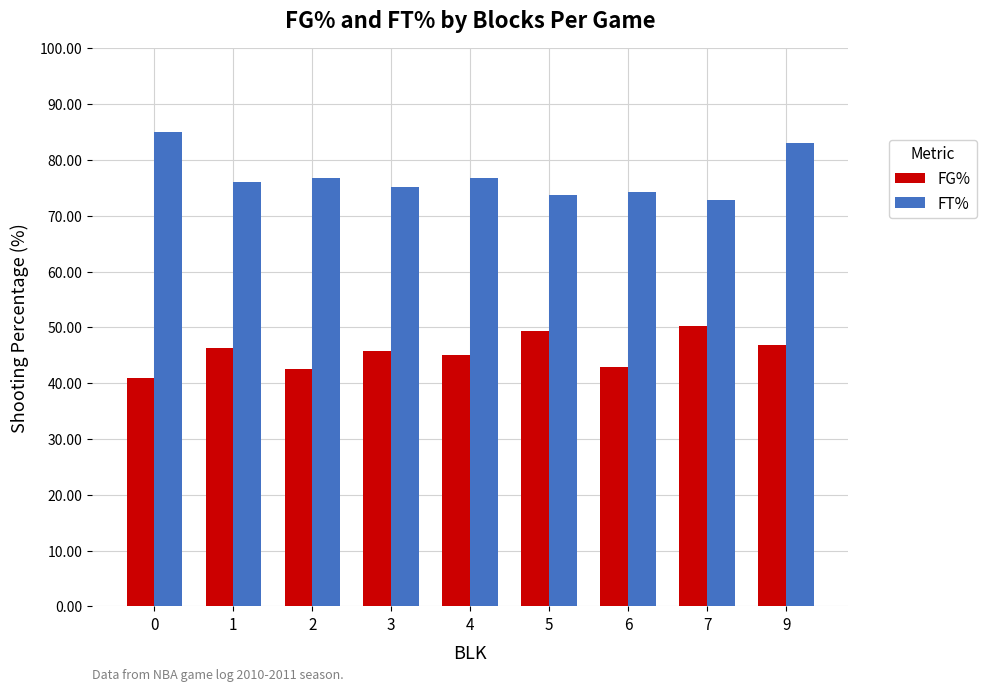

True or false: FT% has a value of 119.7 at 5.

False